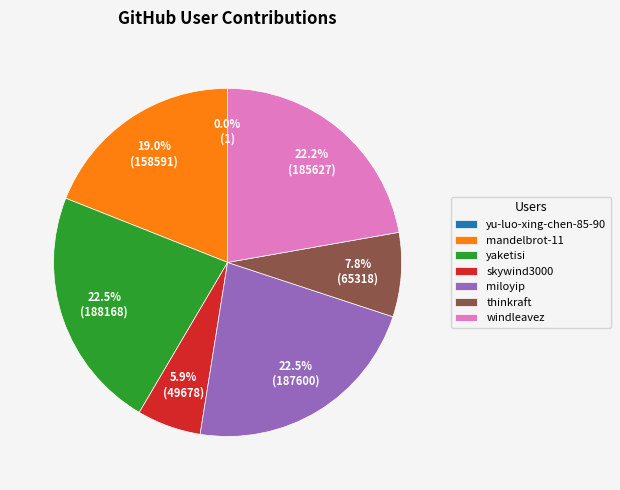

Which has a higher value, thinkraft or mandelbrot-11?

mandelbrot-11